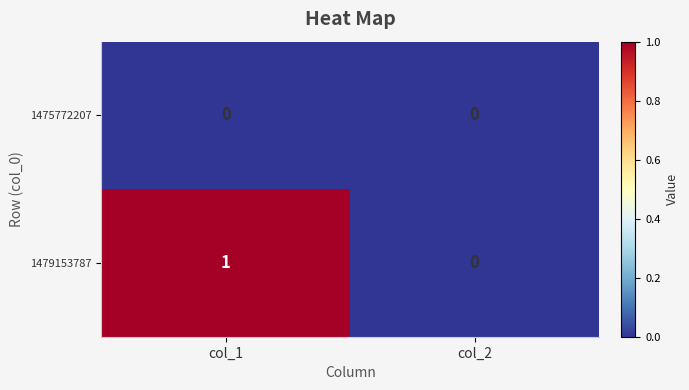

List the series in order of their overall mean, highest first.

1479153787, 1475772207